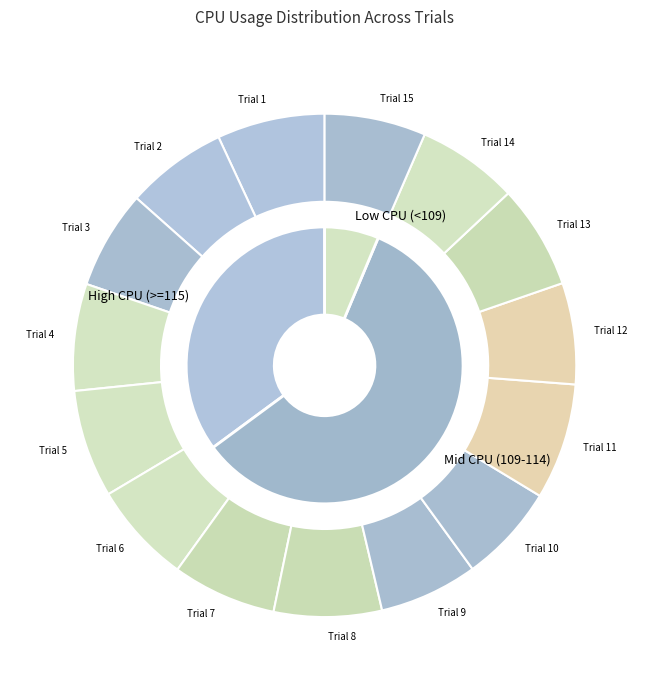

Which slice is the largest?

Trial 11